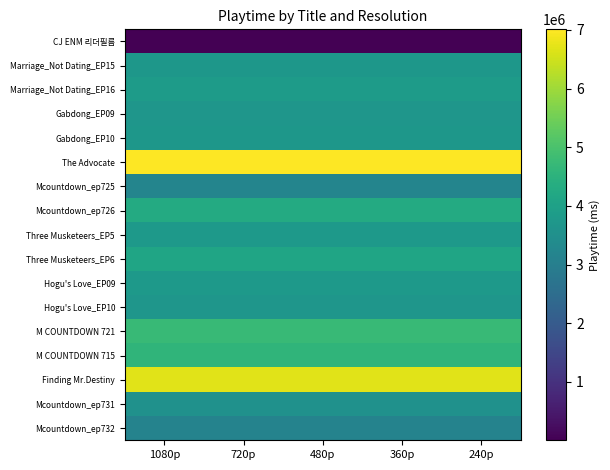

What is the difference between the highest and lowest values at 240p?

7007000